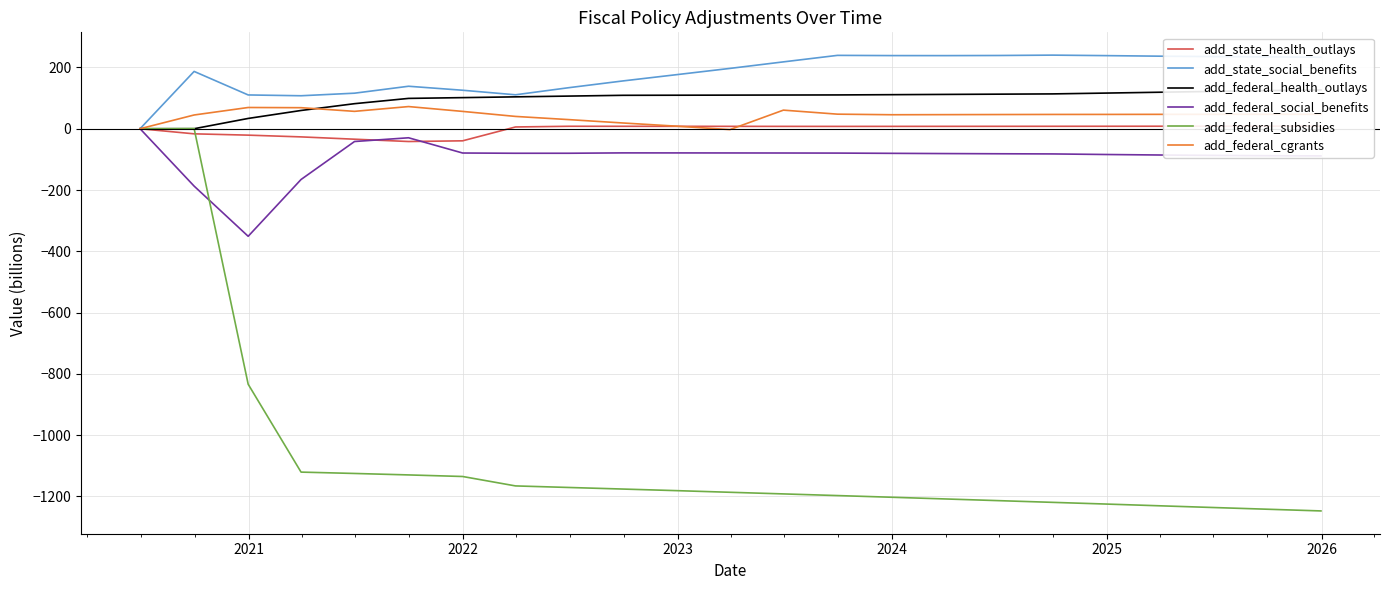

What is the lowest value of the add_federal_social_benefits series?

-351.1